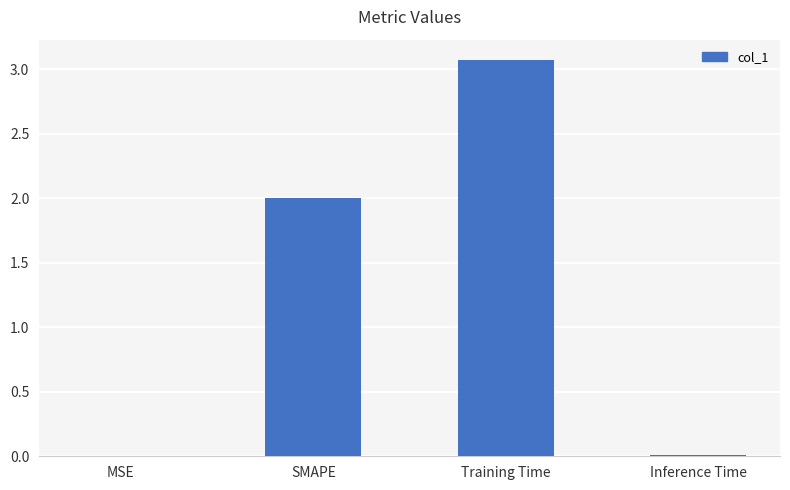

What is the sum of all values?

5.1